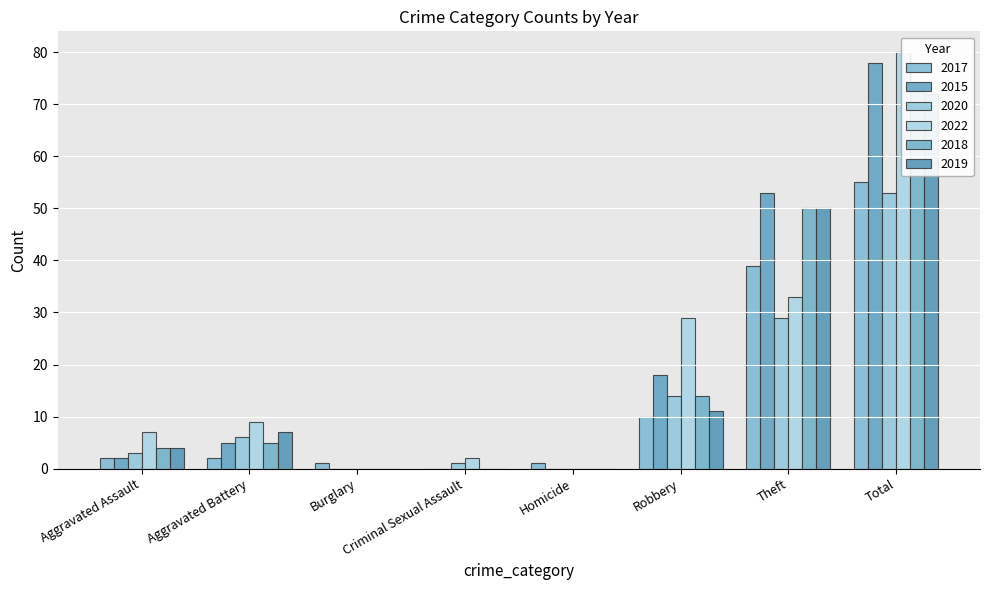

Reading left to right, list all the values displayed in this chart.

2017: 2	2	1	0	1	10	39	55
2015: 2	5	0	0	0	18	53	78
2020: 3	6	0	1	0	14	29	53
2022: 7	9	0	2	0	29	33	80
2018: 4	5	0	0	0	14	50	73
2019: 4	7	0	0	0	11	50	72